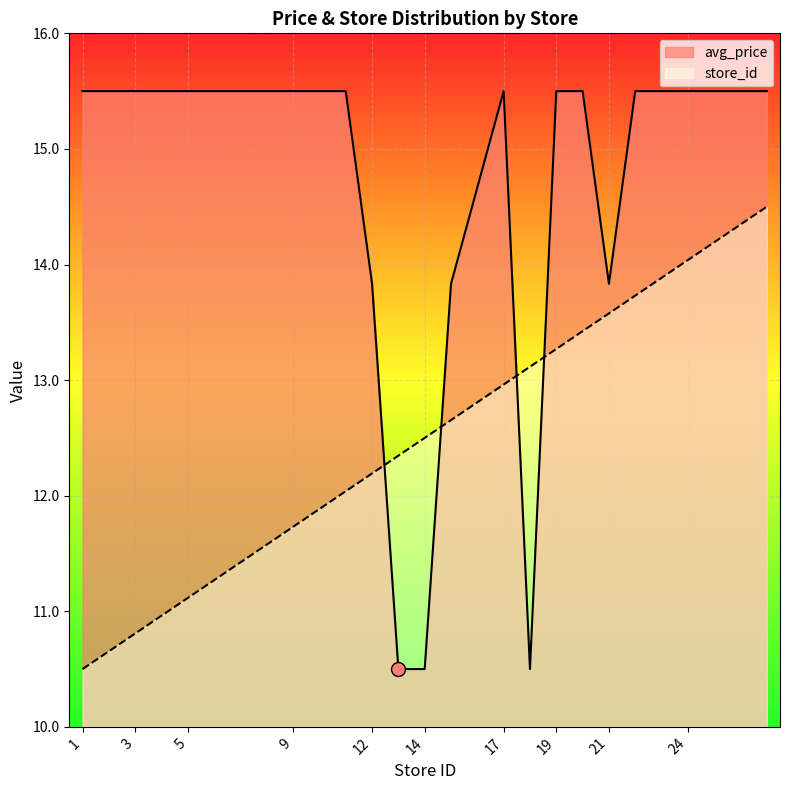

Where does the store_id series first go above 12?

11